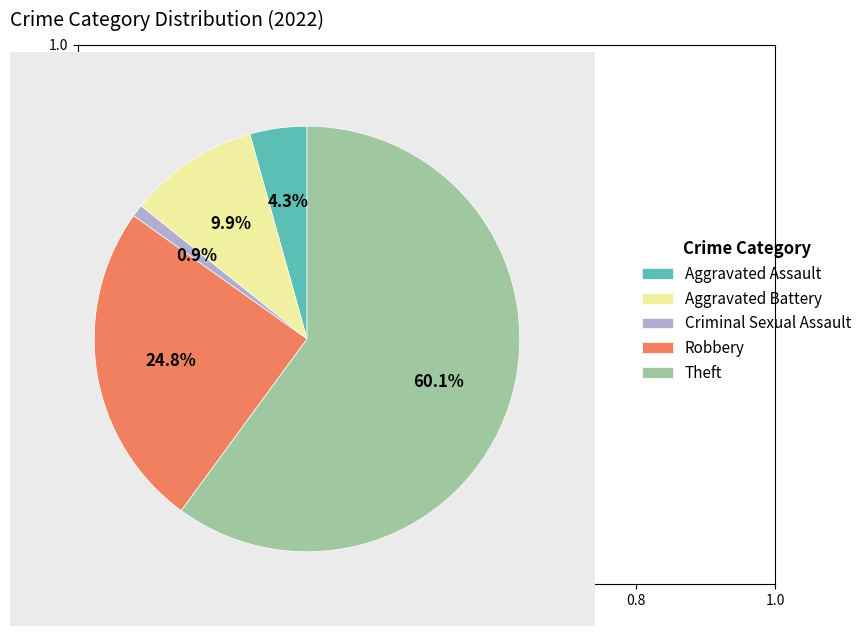

Count the number of slices in the pie.

5